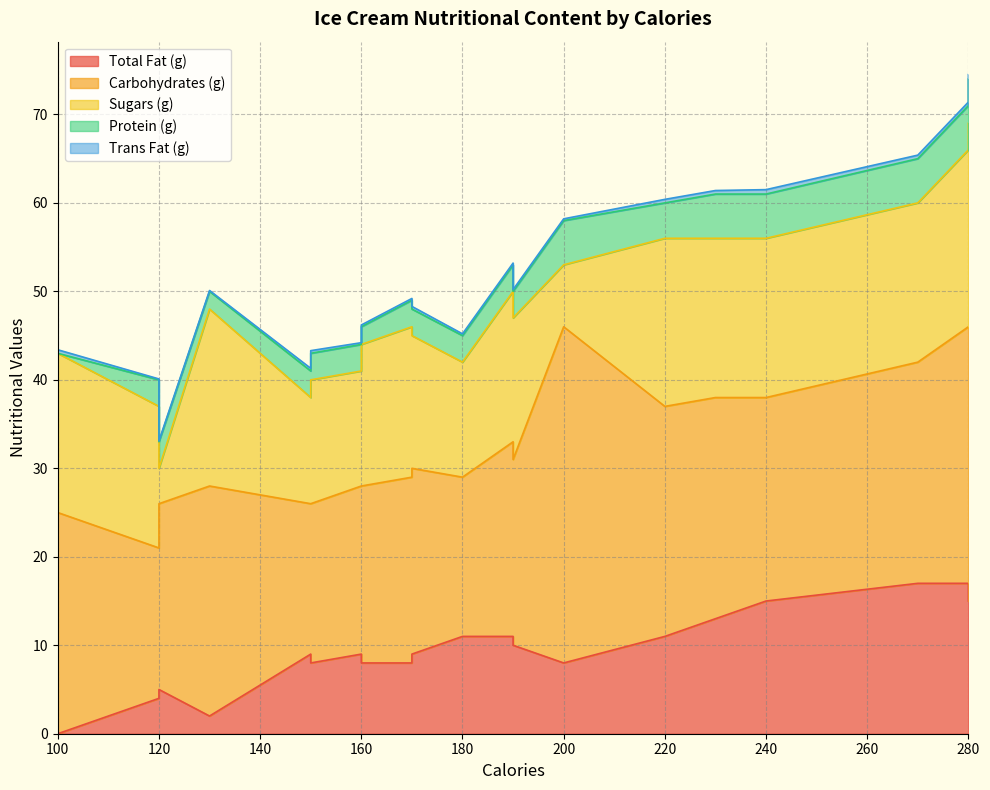

Does the chart display data point markers on the line(s)?

No